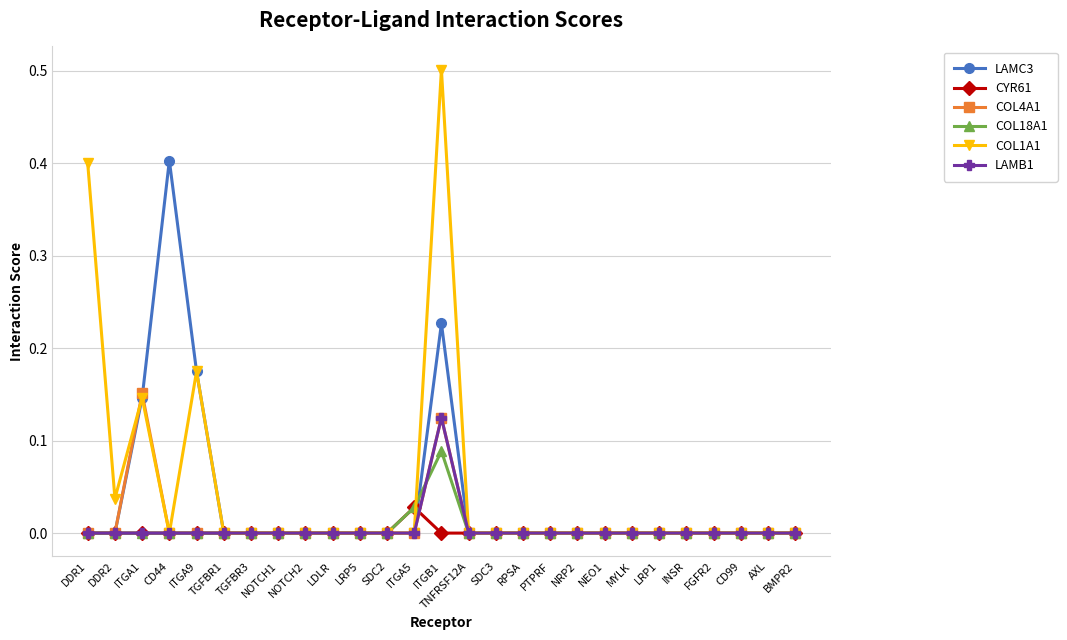

What is the label of the 16th point from the right?

SDC2